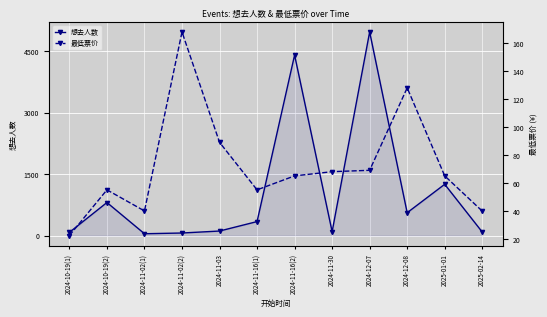

The 想去人数 series shows 7103.3 at 2024-11-16(2). True or false?

False